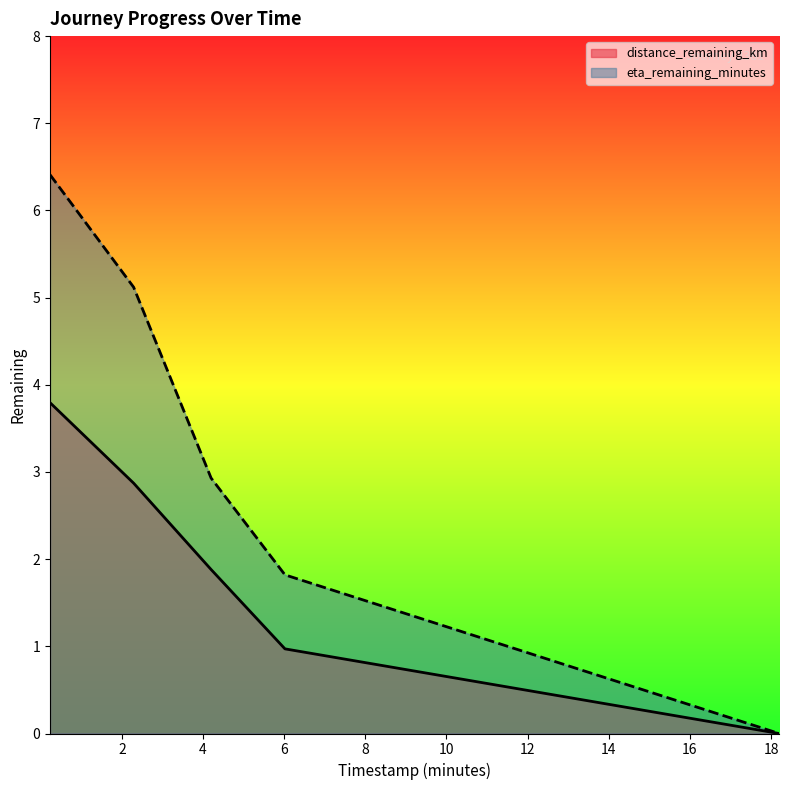

What is the average value of the eta_remaining_minutes series?

3.3